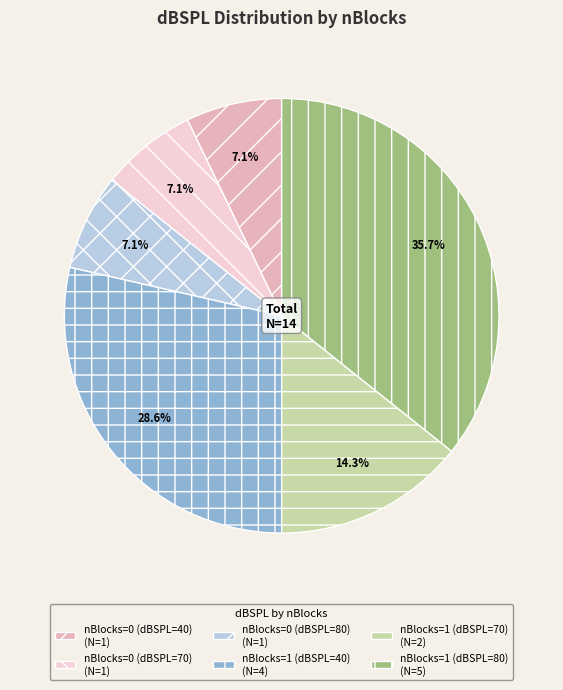

Is there a majority slice in this chart?

No